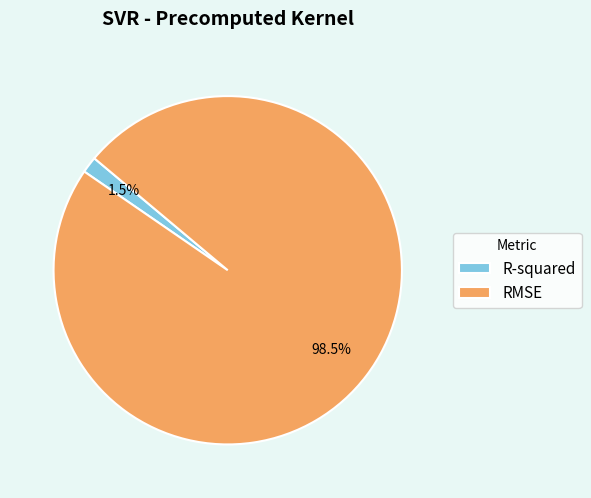

What is the smallest slice in the pie chart?

R-squared